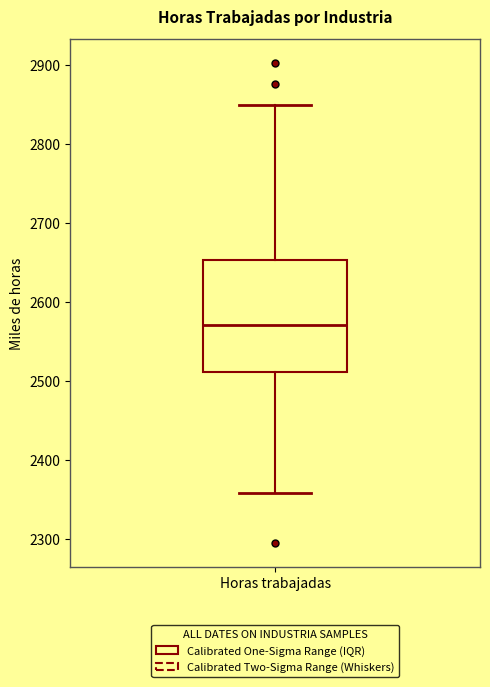

Read this box plot against the y-axis: the position of the median line, the range covered by the box, and the ends of both whiskers. The values are not printed on the chart, so give them approximately, as read against the axis.

median 2570, box 2510 to 2650, whiskers 2360 to 2850